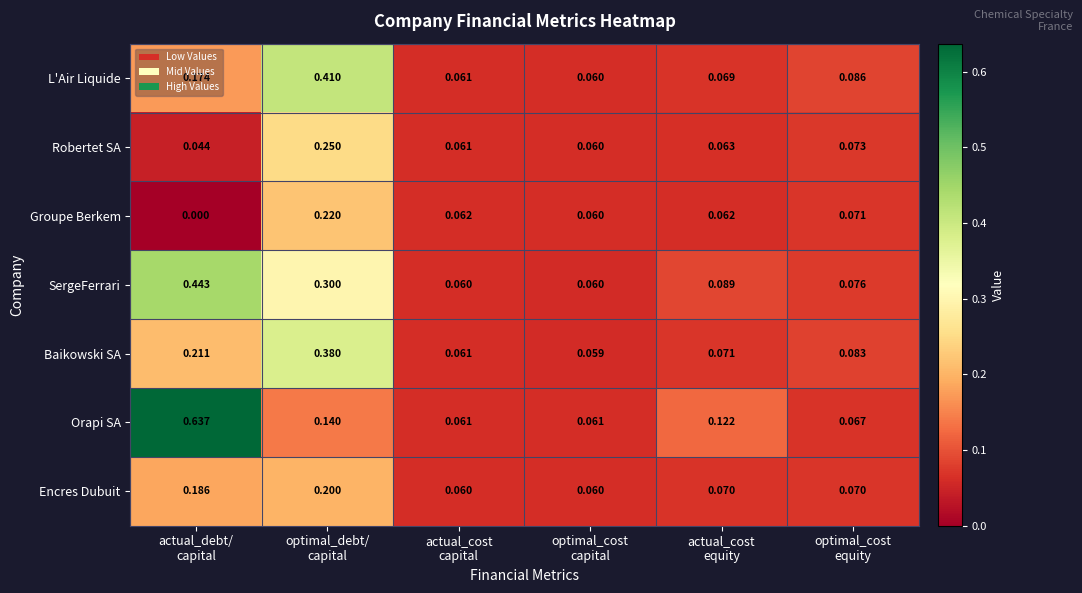

Which series has the largest total across all categories?

Orapi SA